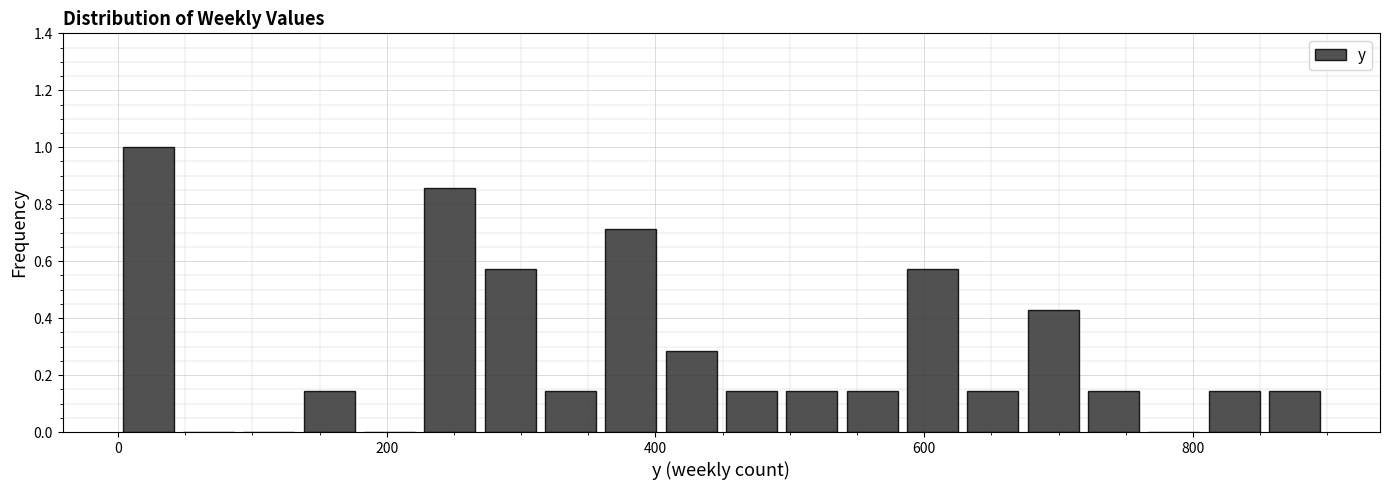

Around what value on the x-axis is the tallest bar? Give the approximate position of its centre, as read against the axis.

20